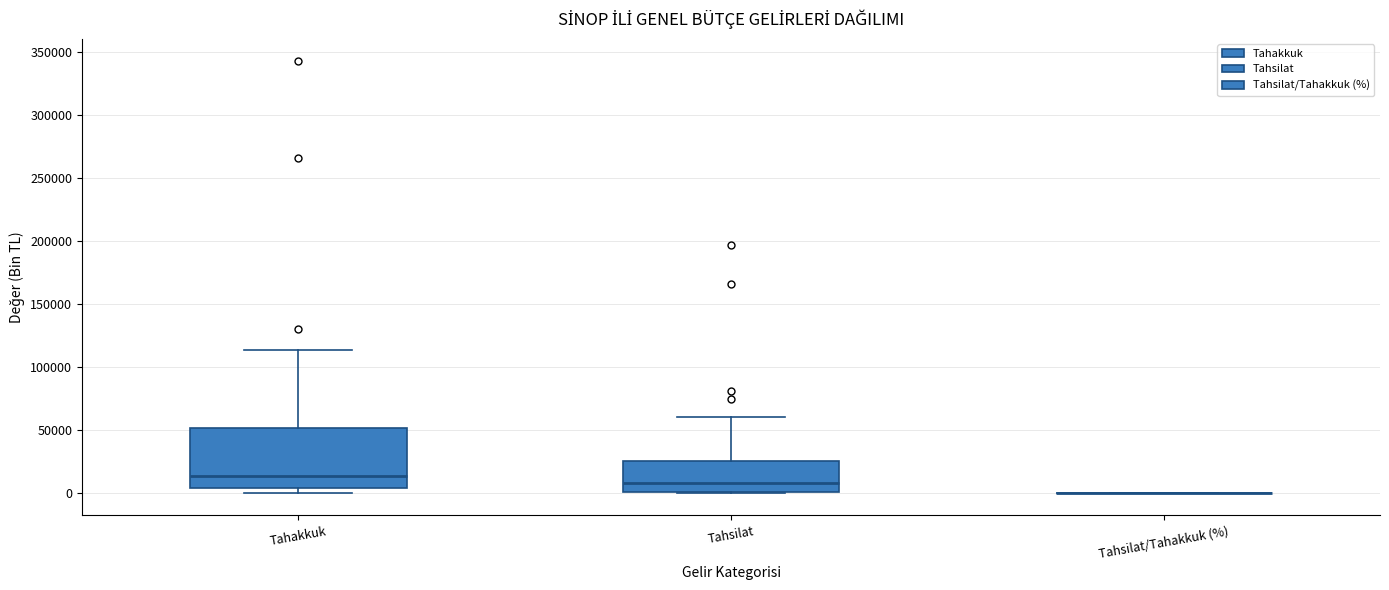

Where does the upper whisker of the box for Tahakkuk end on the y-axis? The values are not printed on the chart, so give them approximately, as read against the axis.

115000